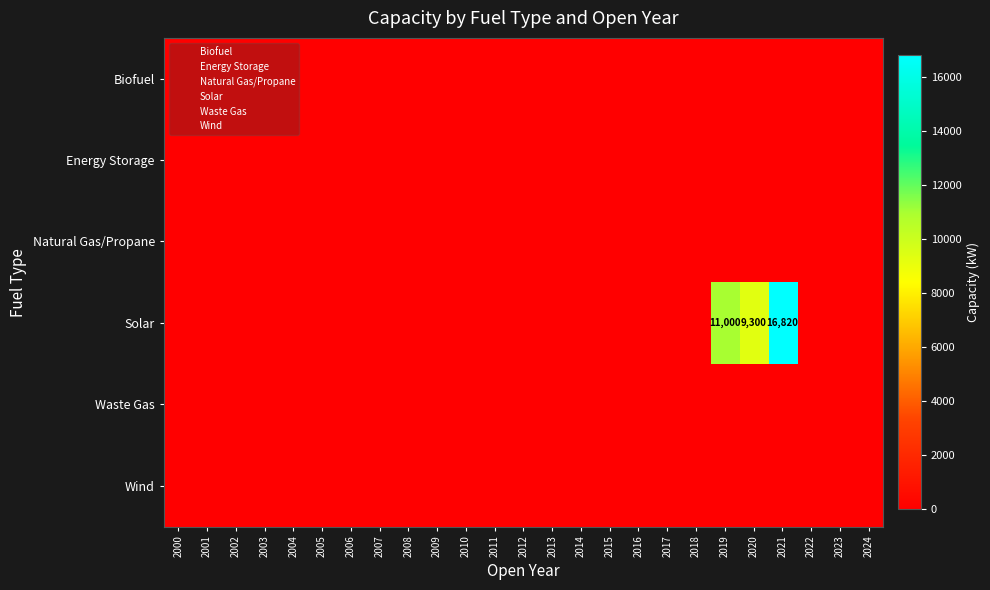

Which series changed the most between 2014 and 2015?

Biofuel